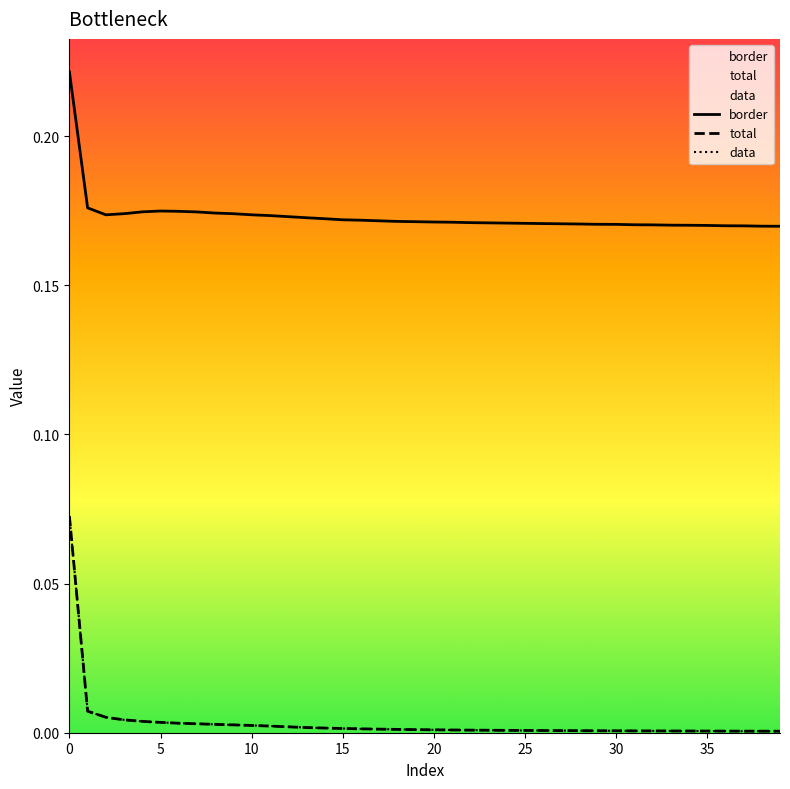

True or false: border has a value of 0.2 at 22.

True